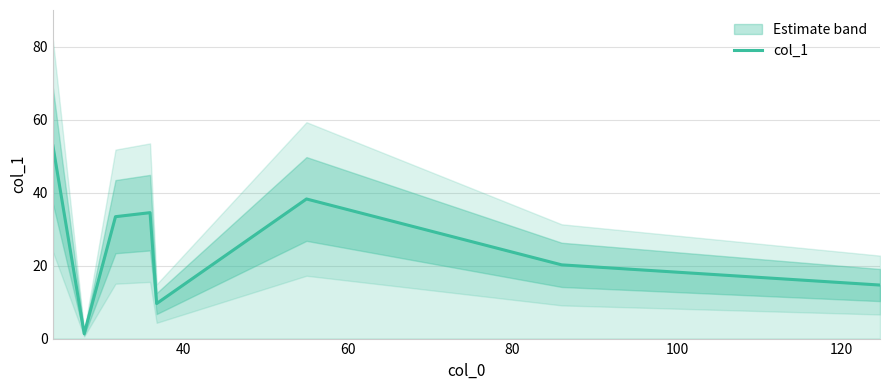

What is the maximum value for col_1?

52.8